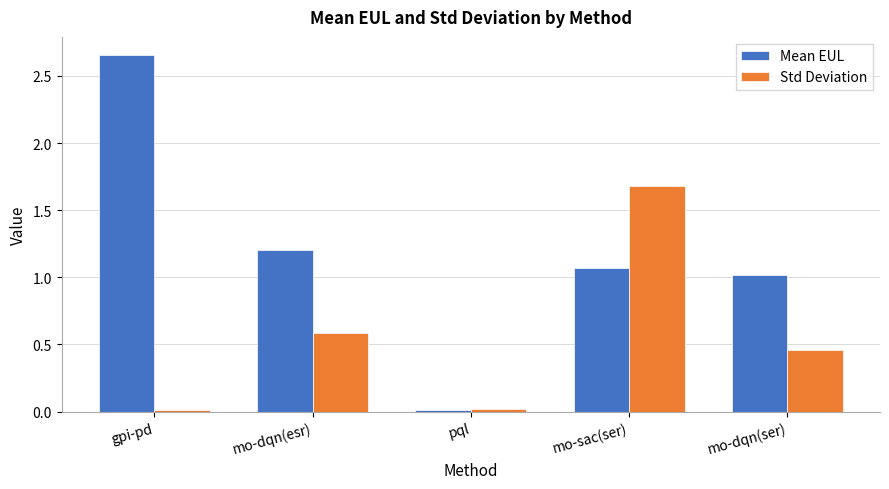

What is the label of the 5th bar from the right?

gpi-pd